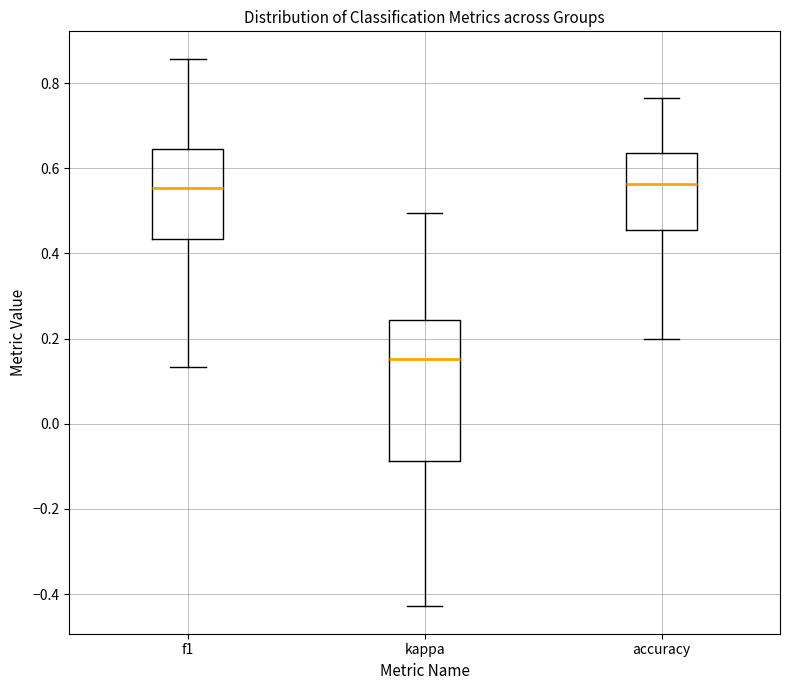

Comparing the boxes themselves (not the whiskers), which one is the tallest?

kappa